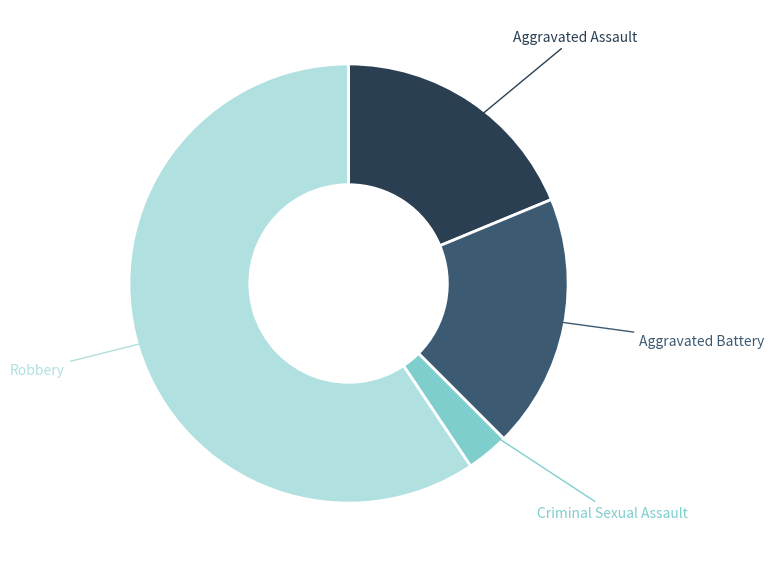

How many segments does this pie chart have?

4